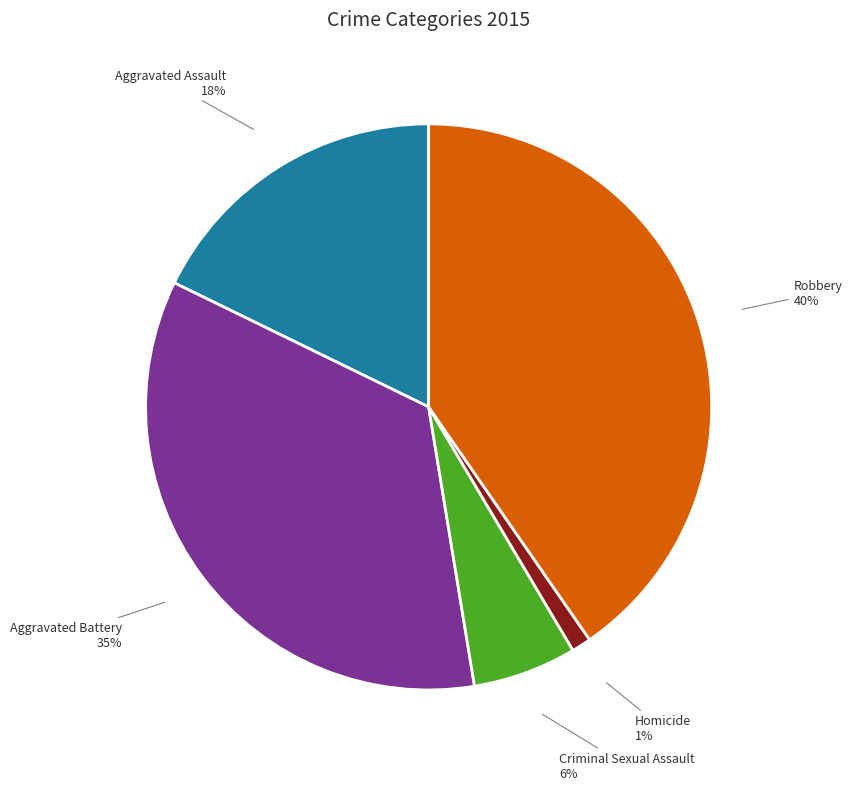

Does any single category account for the majority?

No